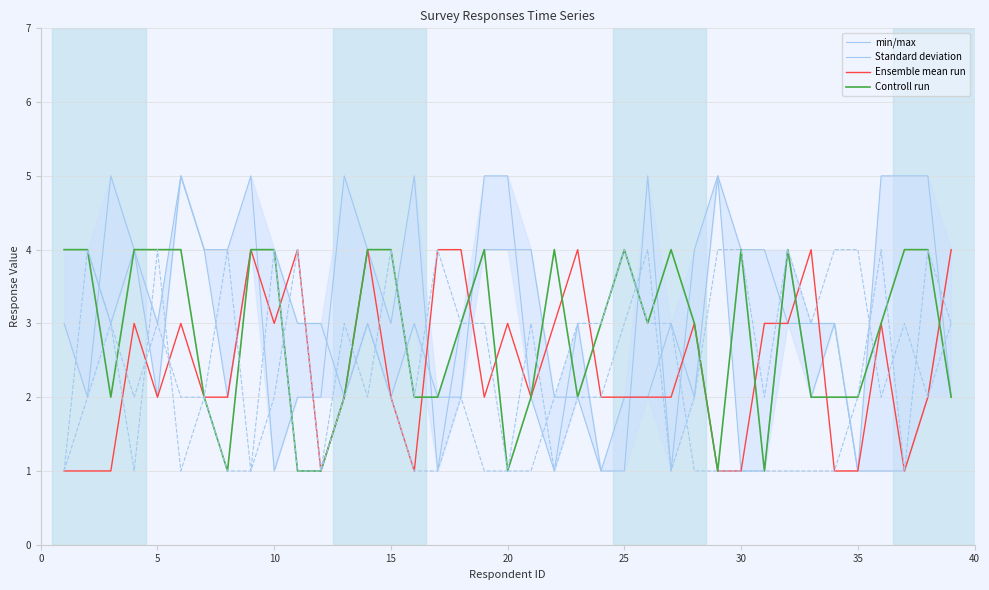

What is the minimum value for Ensemble mean run?

1